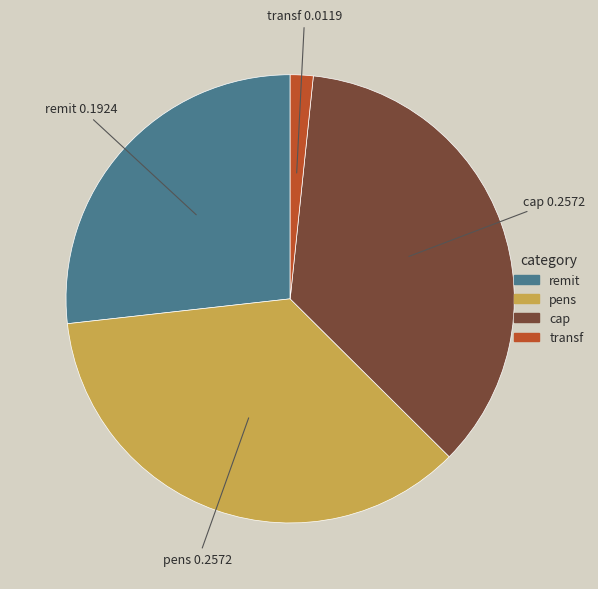

What is the smallest slice in the pie chart?

transf